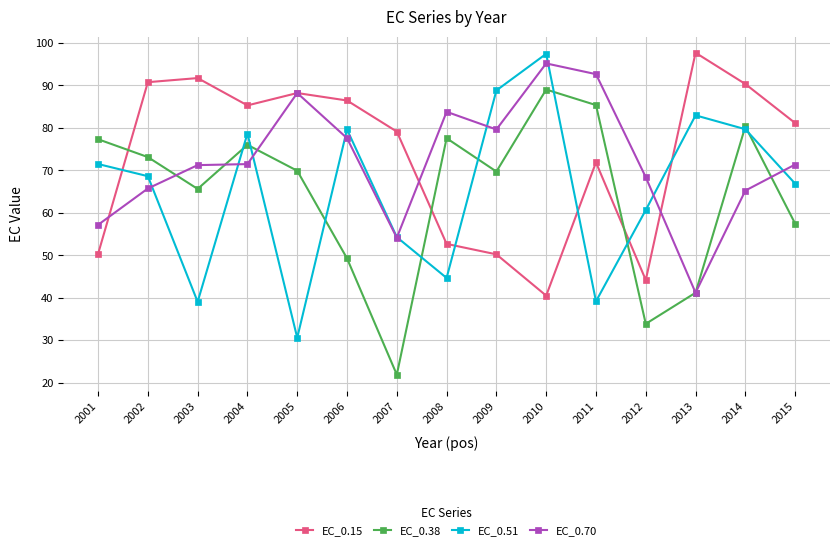

Where does the EC_0.15 series first go above 81?

2002